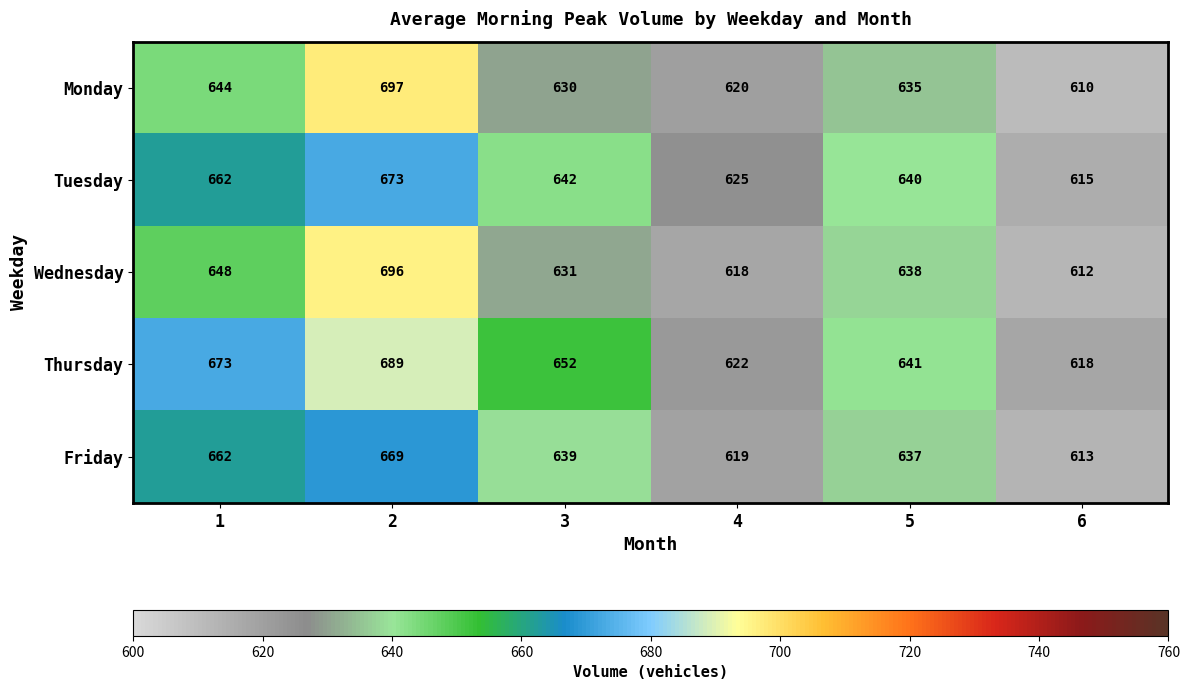

Which series has the largest total across all categories?

Thursday